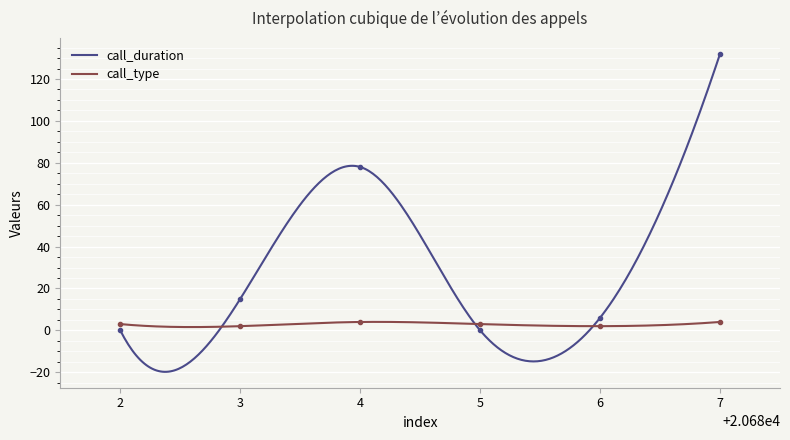

What is the spread (max minus min) of values at 3?

13